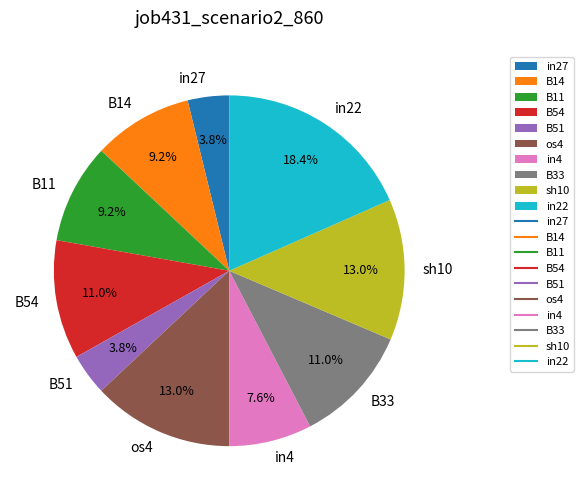

Between in27 and os4, which is larger?

os4